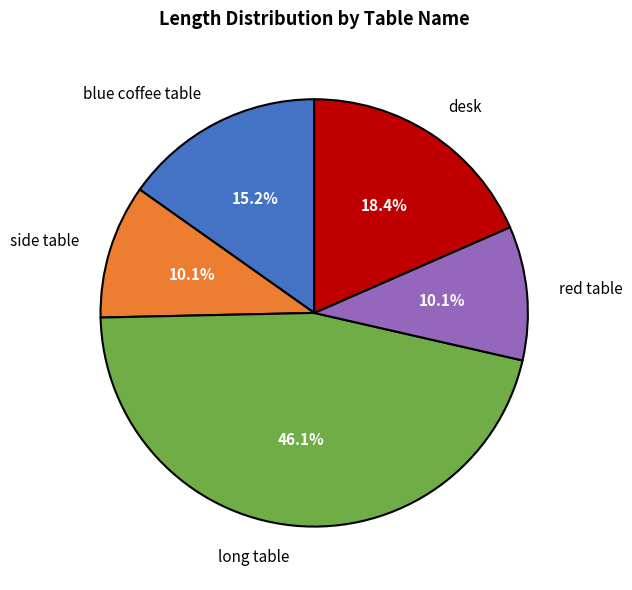

The blue coffee table slice represents 15% of the pie. True or false?

True